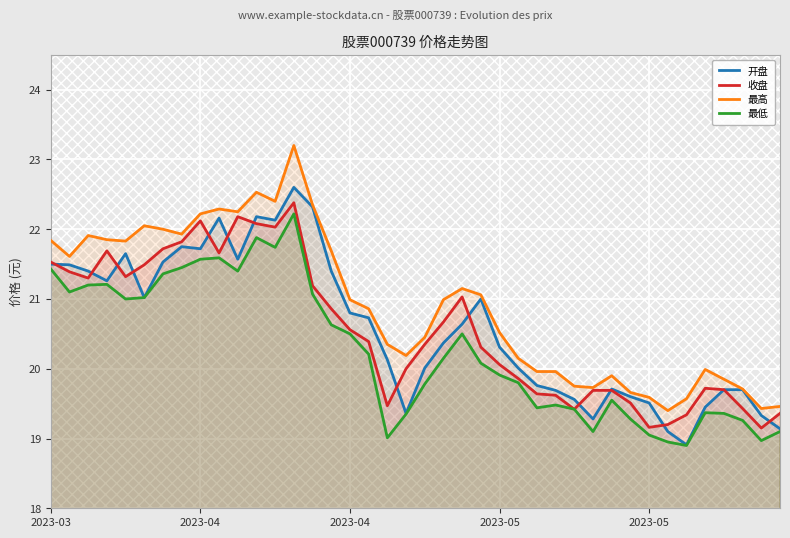

Reading left to right, transcribe all the data shown in this chart.

开盘: 21.5	21.5	21.4	21.3	21.6	21.0	21.5	21.8	21.7	22.2	21.6	22.2	22.1	22.6	22.3	21.4	20.8	20.7	20.1	19.4	20.0	20.4	20.6	21.0	20.3	20.0	19.8	19.7	19.6	19.3	19.7	19.6	19.5	19.1	18.9	19.4	19.7	19.7	19.3	19.1
收盘: 21.5	21.4	21.3	21.7	21.3	21.5	21.7	21.8	22.1	21.7	22.2	22.1	22.0	22.4	21.2	20.9	20.6	20.4	19.5	20.0	20.4	20.7	21.0	20.3	20.1	19.9	19.6	19.6	19.4	19.7	19.7	19.5	19.2	19.2	19.3	19.7	19.7	19.4	19.1	19.4
最高: 21.8	21.6	21.9	21.9	21.8	22.1	22.0	21.9	22.2	22.3	22.2	22.5	22.4	23.2	22.4	21.7	21.0	20.9	20.4	20.2	20.4	21.0	21.1	21.1	20.5	20.1	20.0	20.0	19.8	19.7	19.9	19.7	19.6	19.4	19.6	20.0	19.9	19.7	19.4	19.5
最低: 21.4	21.1	21.2	21.2	21.0	21.0	21.4	21.4	21.6	21.6	21.4	21.9	21.7	22.2	21.1	20.6	20.5	20.2	19.0	19.4	19.8	20.1	20.5	20.1	19.9	19.8	19.4	19.5	19.4	19.1	19.6	19.3	19.1	18.9	18.9	19.4	19.4	19.3	19.0	19.1